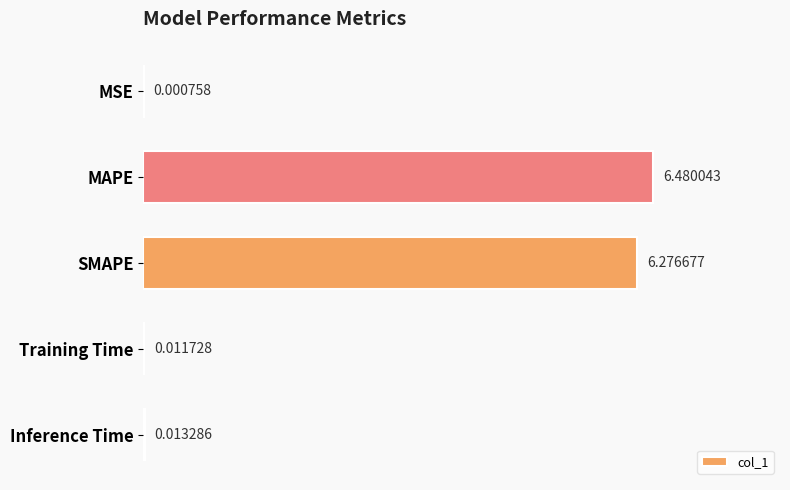

At which category does the chart reach its peak across all series?

MAPE